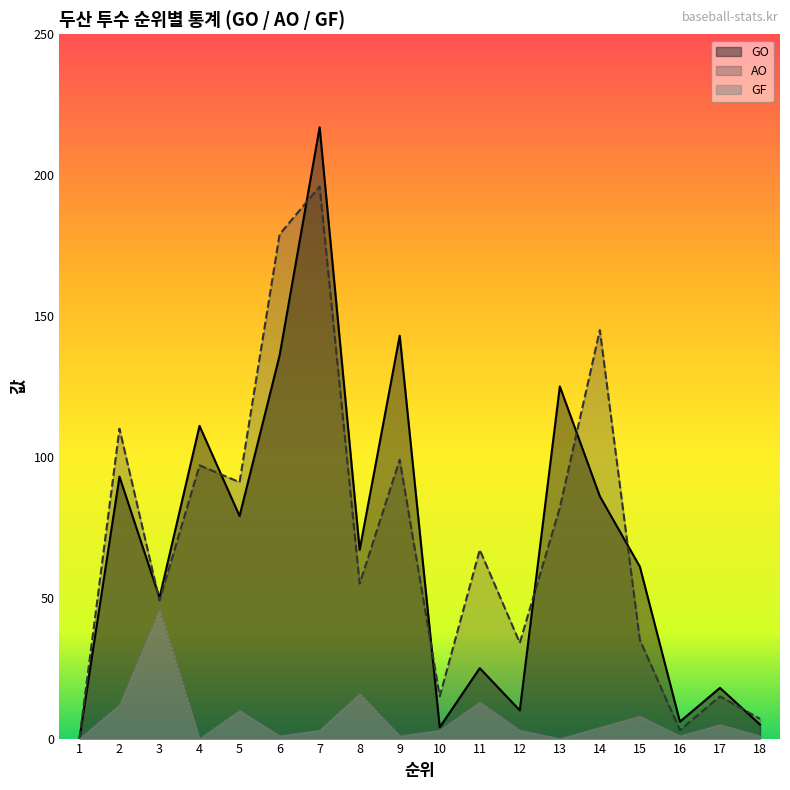

What are all the series names shown in the legend?

GO, AO, GF